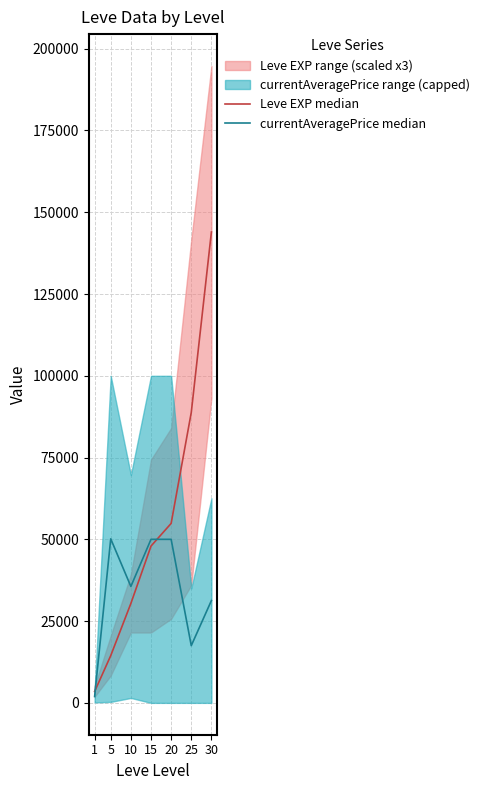

True or false: Leve EXP median has a value of 72202.7 at 20.

False